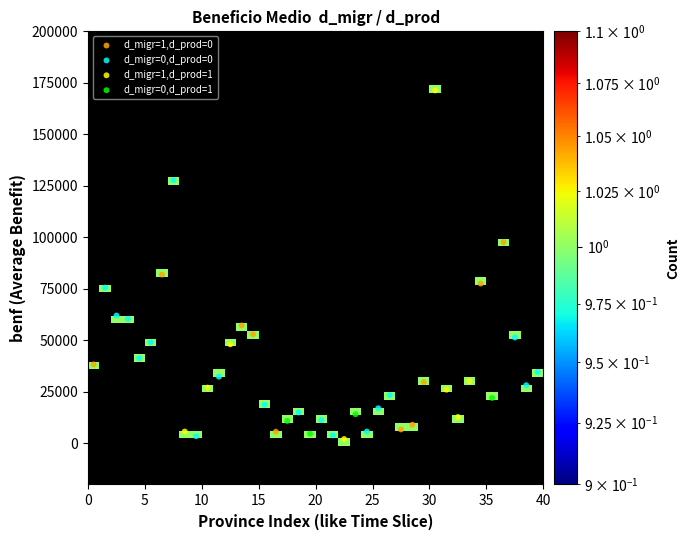

The value of (-1, -1) at 7 is 127734.9. True or false?

True